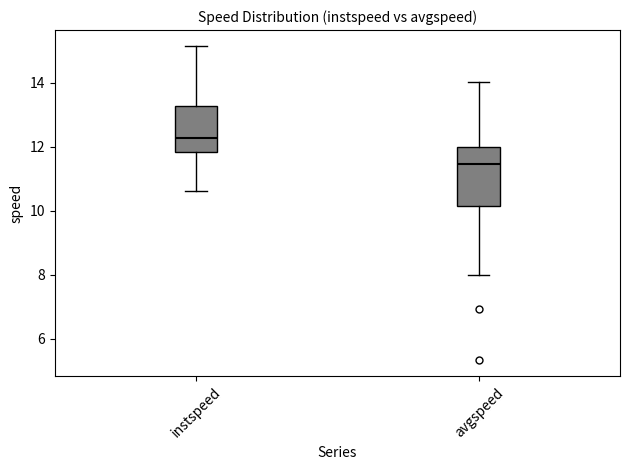

Reading left to right, transcribe this box plot: for each box, give where its median line is, the range the box spans, and where its two whiskers end, as read against the y-axis. The values are not printed on the chart, so give them approximately, as read against the axis.

instspeed: median 12.2, box 11.8 to 13.2, whiskers 10.6 to 15.2
avgspeed: median 11.4, box 10.2 to 12.0, whiskers 8.0 to 14.0